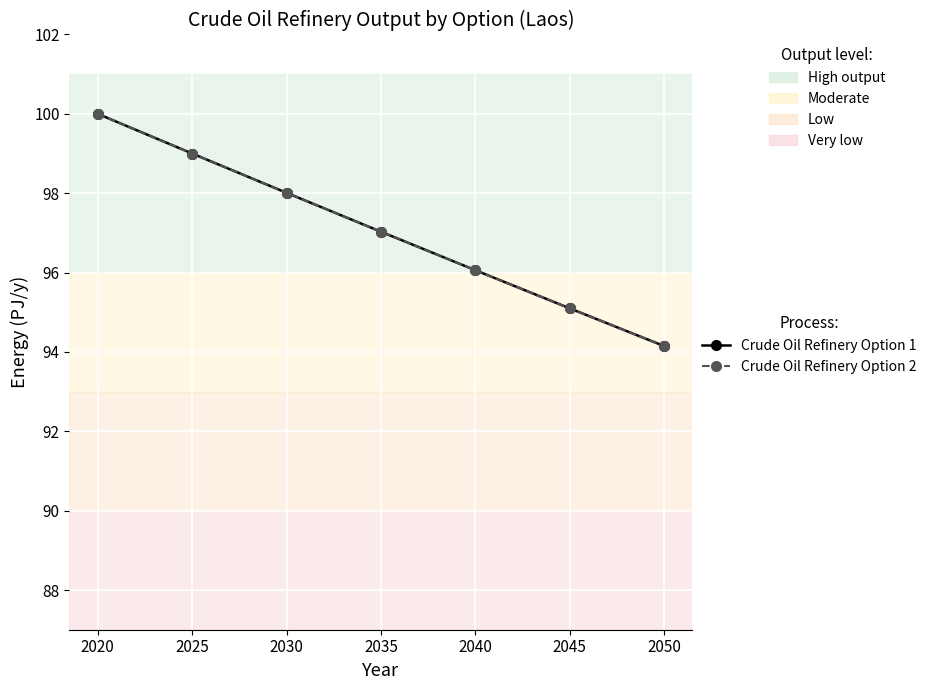

True or false: Crude Oil Refinery Option 2 and Crude Oil Refinery Option 1 intersect in this chart.

False